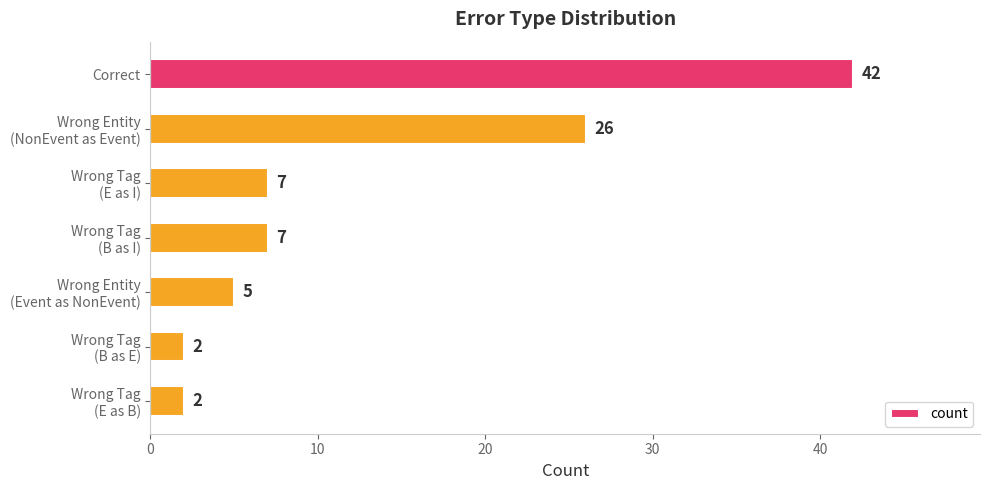

Reading top to bottom, transcribe all the data shown in this chart.

42	26	7	7	5	2	2